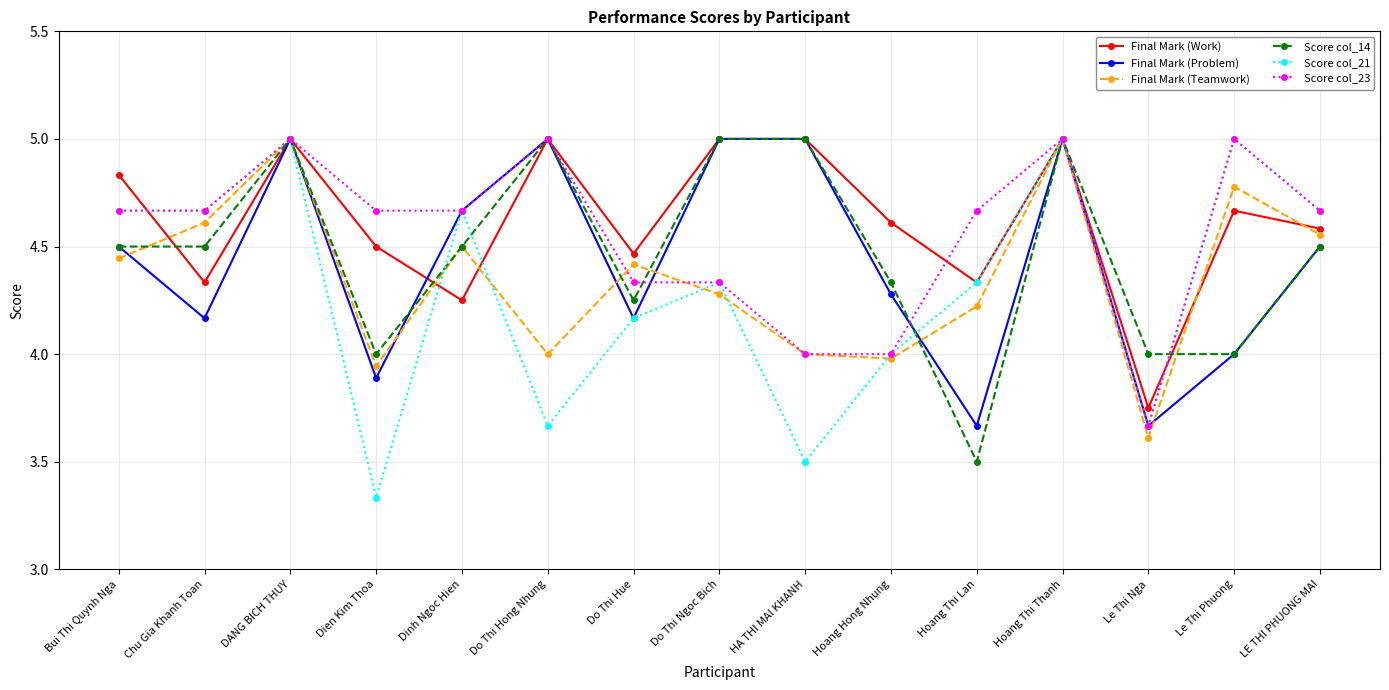

What are all the series names shown in the legend?

Final Mark (Work), Final Mark (Problem), Final Mark (Teamwork), Score col_14, Score col_21, Score col_23